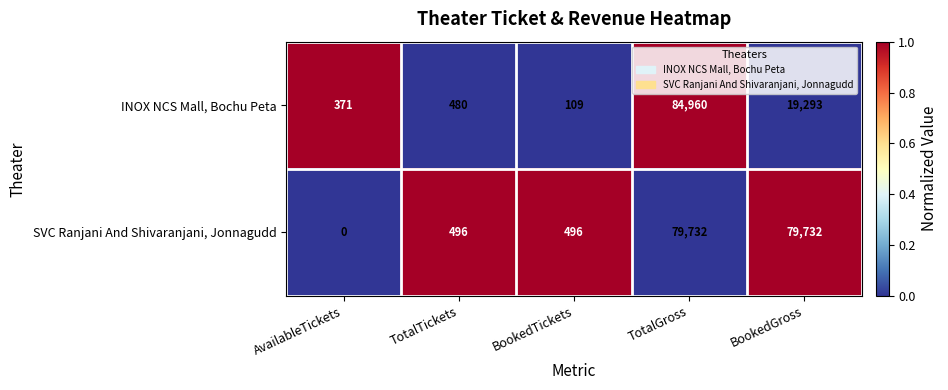

At how many categories does at least one series exceed 0?

5